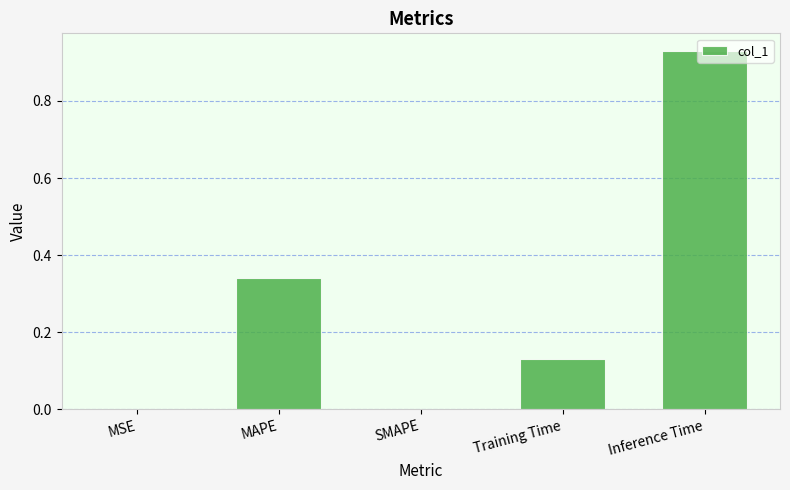

What is the sum of all values?

1.4